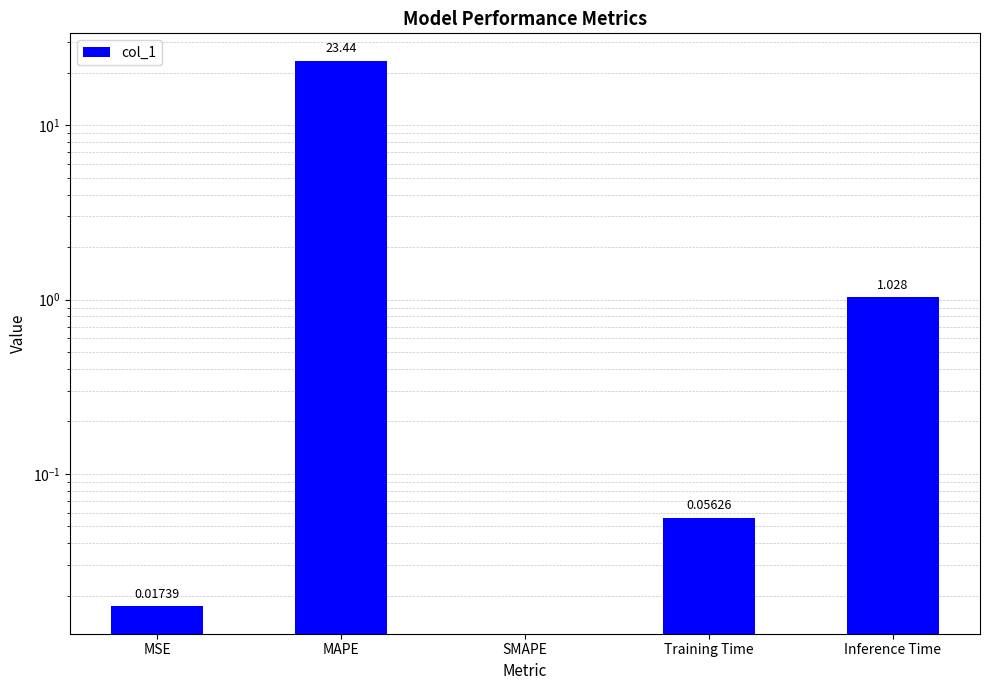

Rank the categories by value from lowest to highest.

SMAPE, MSE, Training Time, Inference Time, MAPE